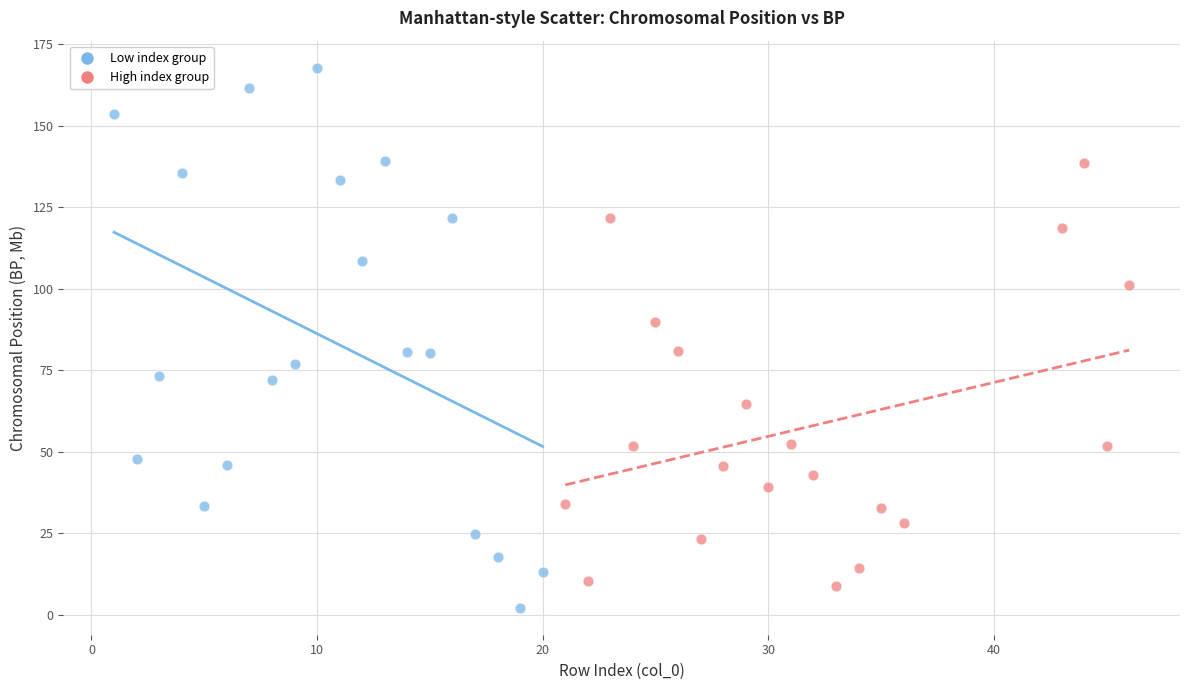

Which series contains the lowest Y value?

Low index group